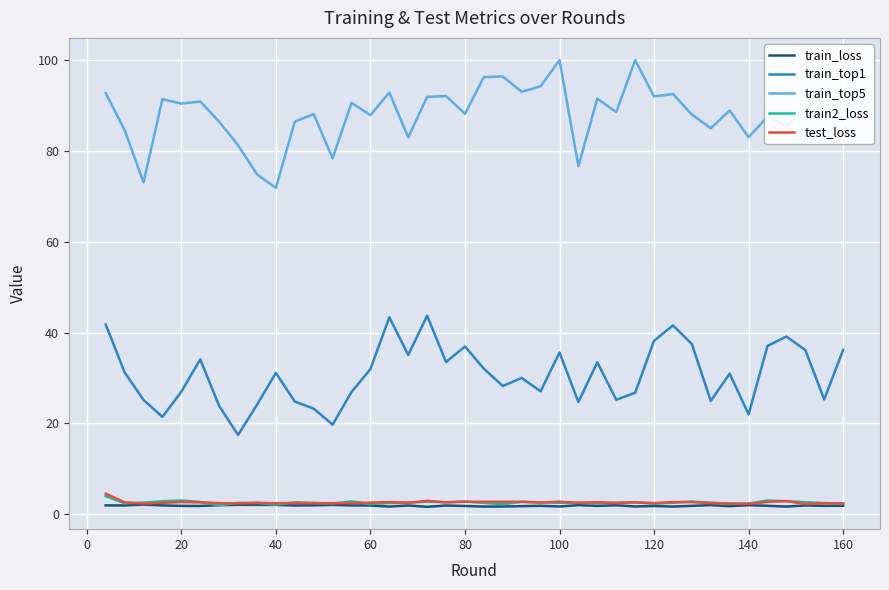

In test_loss, how many points are higher than both neighbors (excluding endpoints)?

13